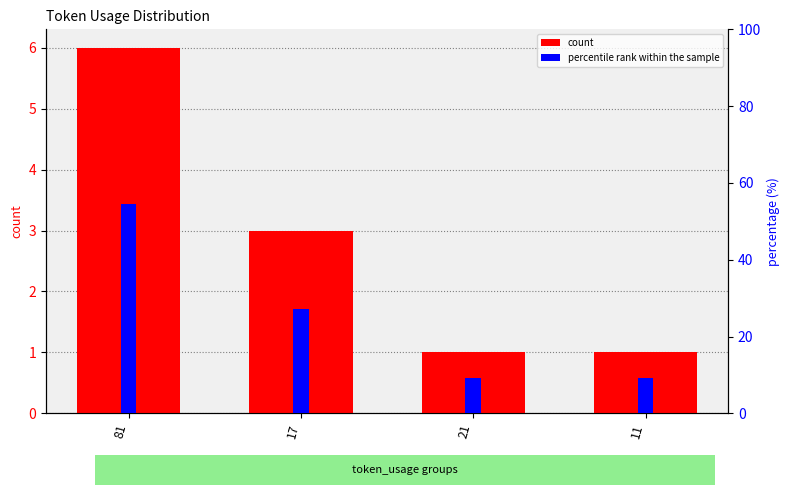

How many bars are there in total?

8